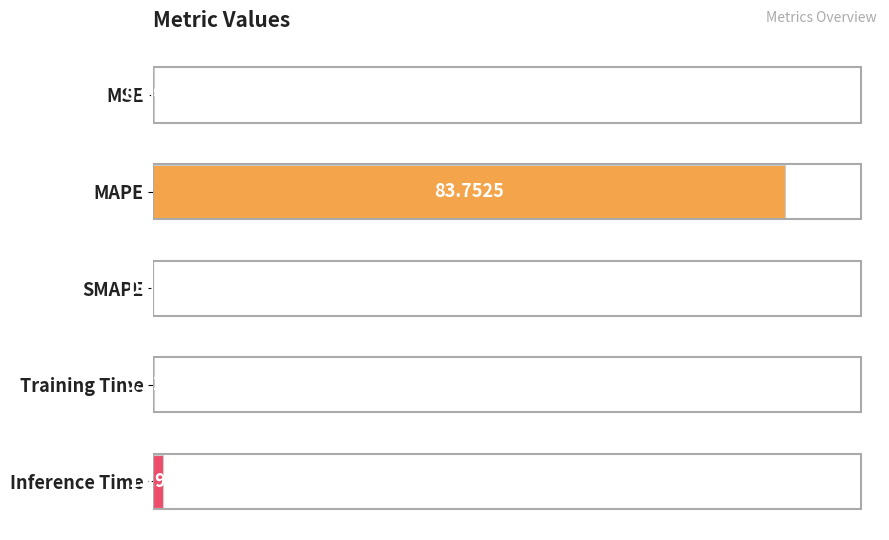

At which category does the chart reach its peak across all series?

MAPE